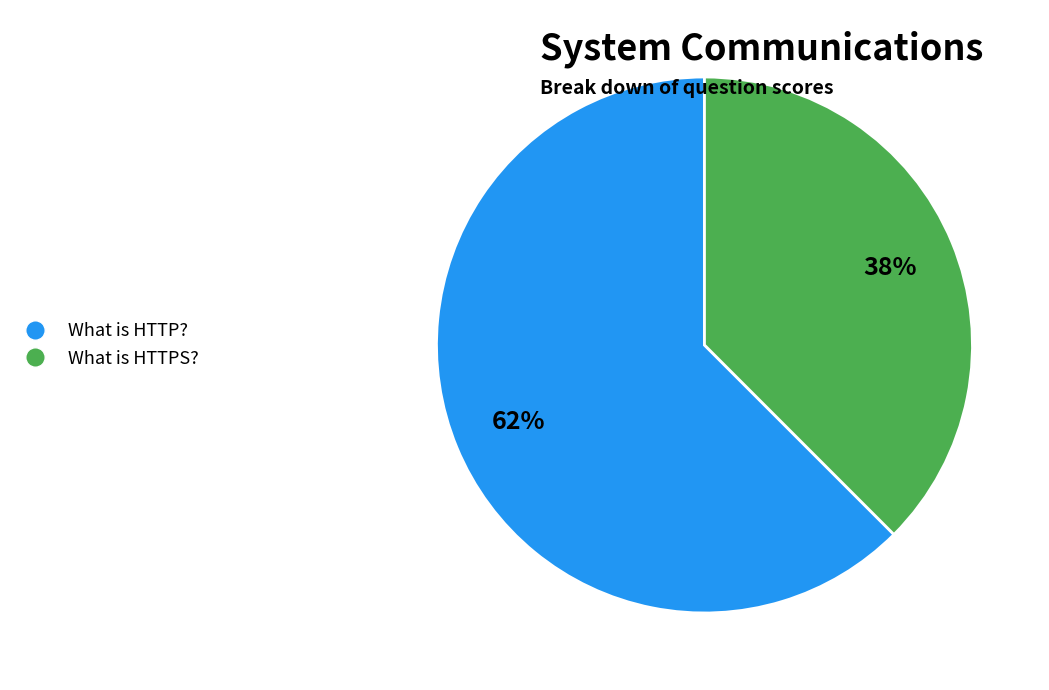

Count the number of slices in the pie.

2